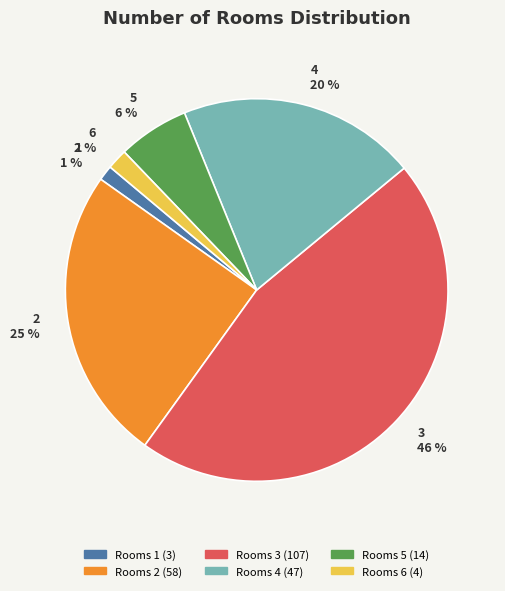

To the nearest percent, what is the average slice percentage?

17%